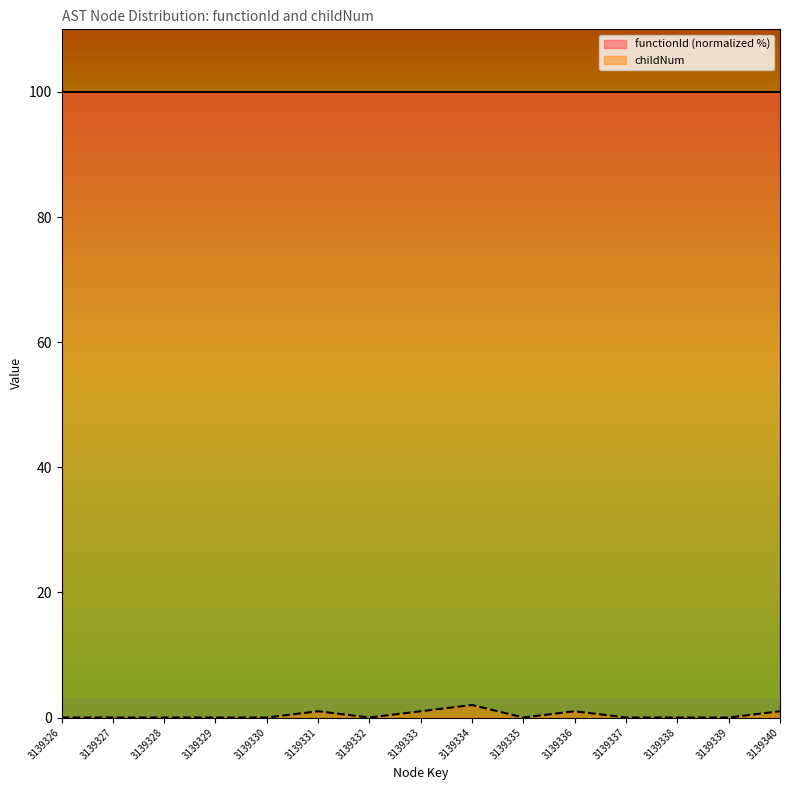

The chart shows a value of 2 at 3139334. True or false?

True